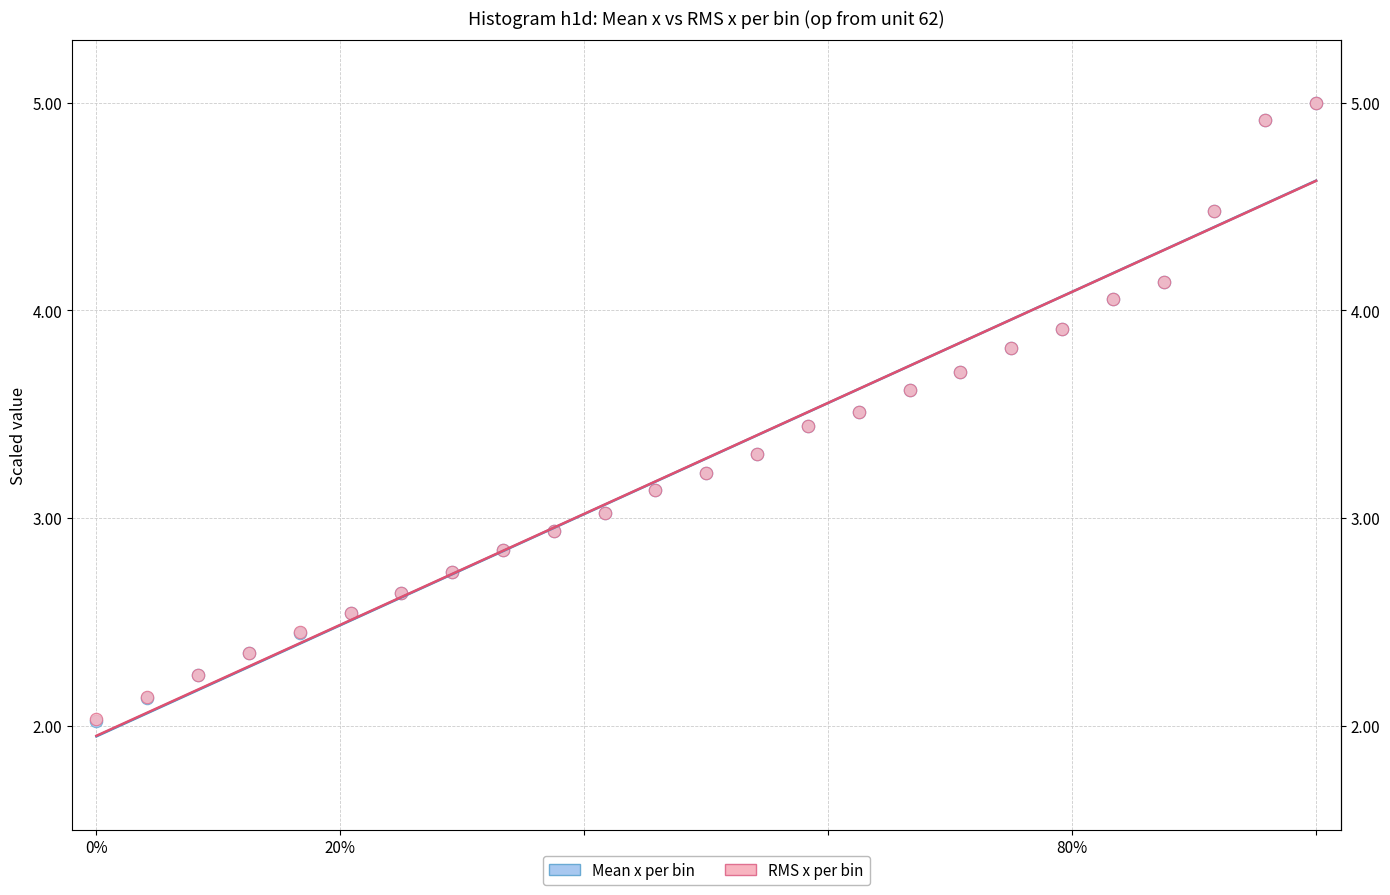

What are all the series names shown in the legend?

Mean x per bin, RMS x per bin